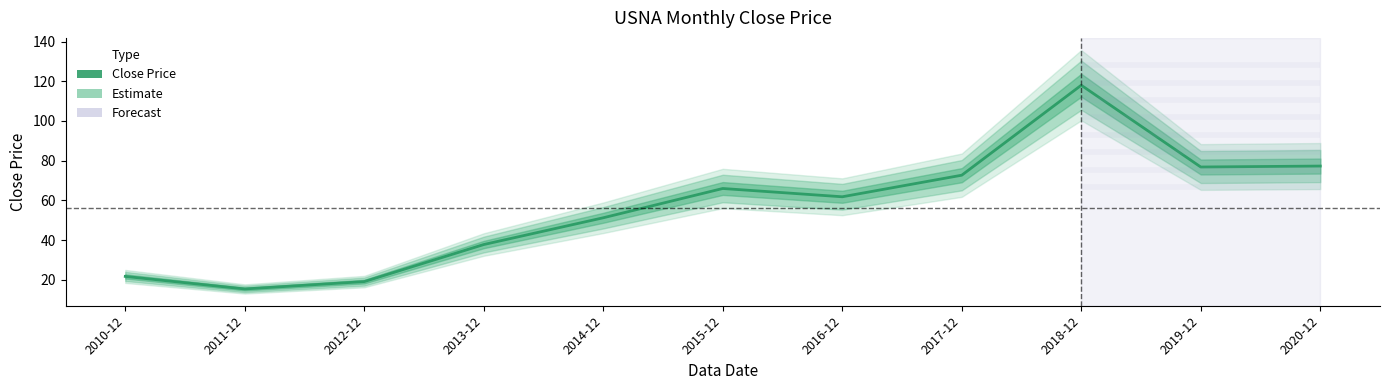

How many interior local peaks (higher than both neighbors) does the data have?

2